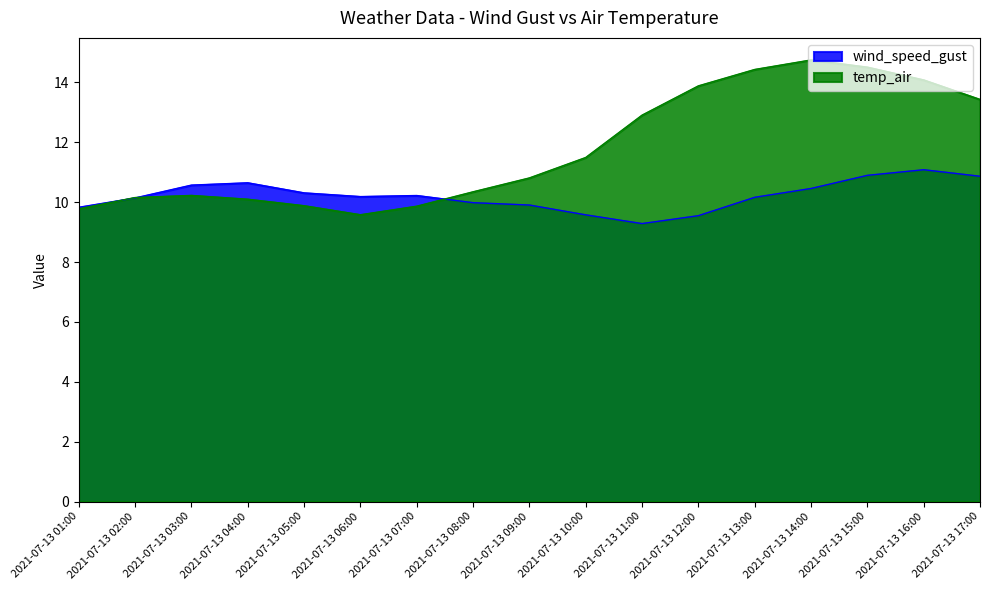

What is the approximate value of wind_speed_gust at 2021-07-13 15:00?

10.9